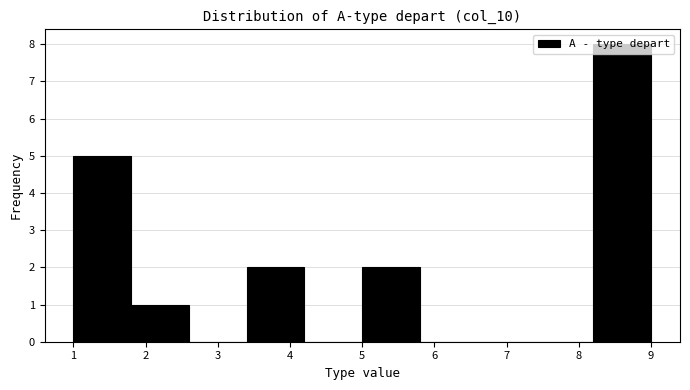

How tall is the bar that spans 1.8 to 2.6 on the x-axis? The values are not printed on the chart, so give them approximately, as read against the axis.

1